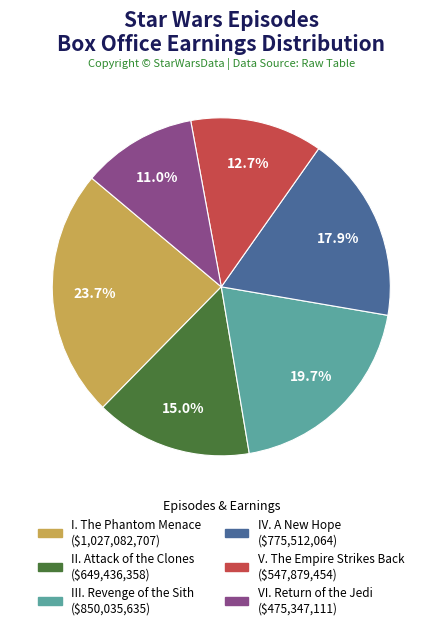

Rank the categories by value from lowest to highest.

VI. Return of the Jedi, V. The Empire Strikes Back, II. Attack of the Clones, IV. A New Hope, III. Revenge of the Sith, I. The Phantom Menace